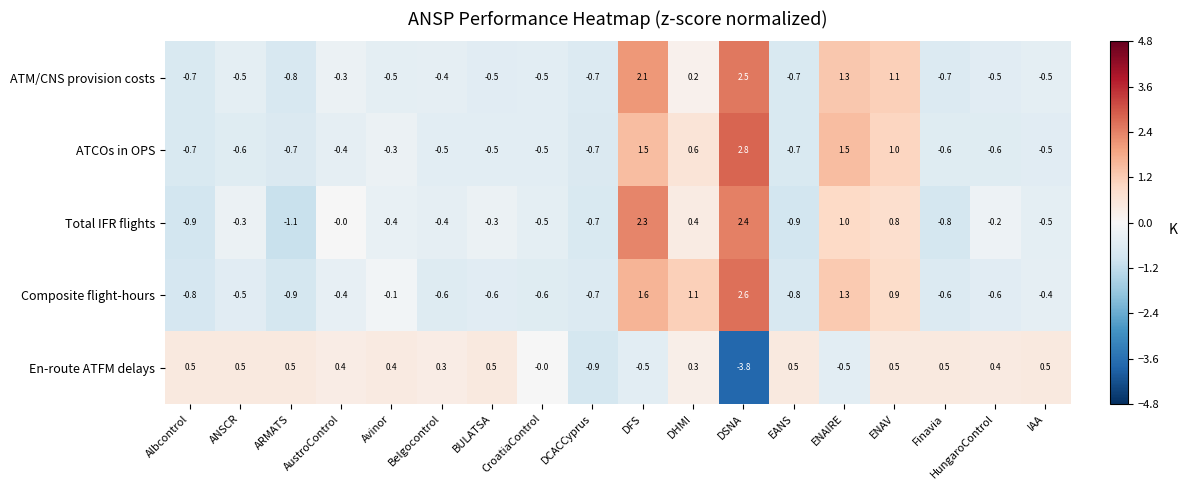

At which label is Composite flight-hours closest to 0?

Avinor